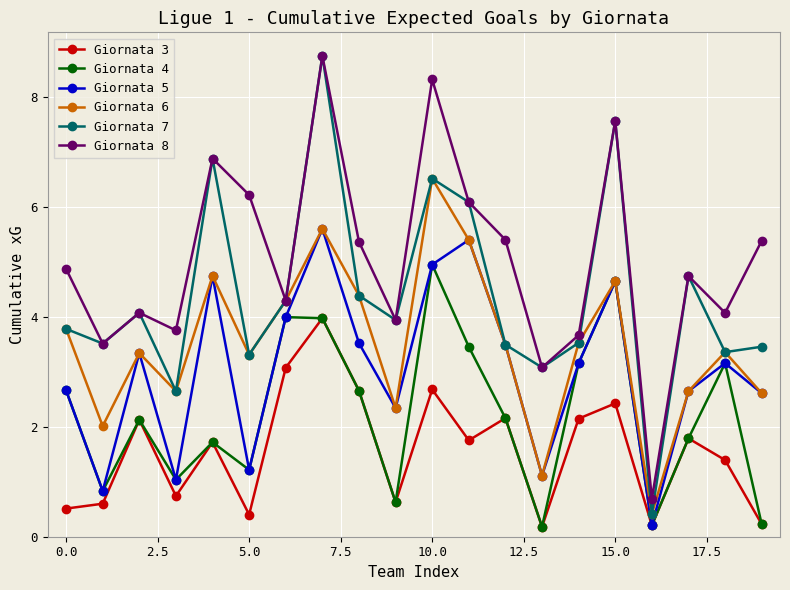

Which series has the widest spread of values?

Giornata 7